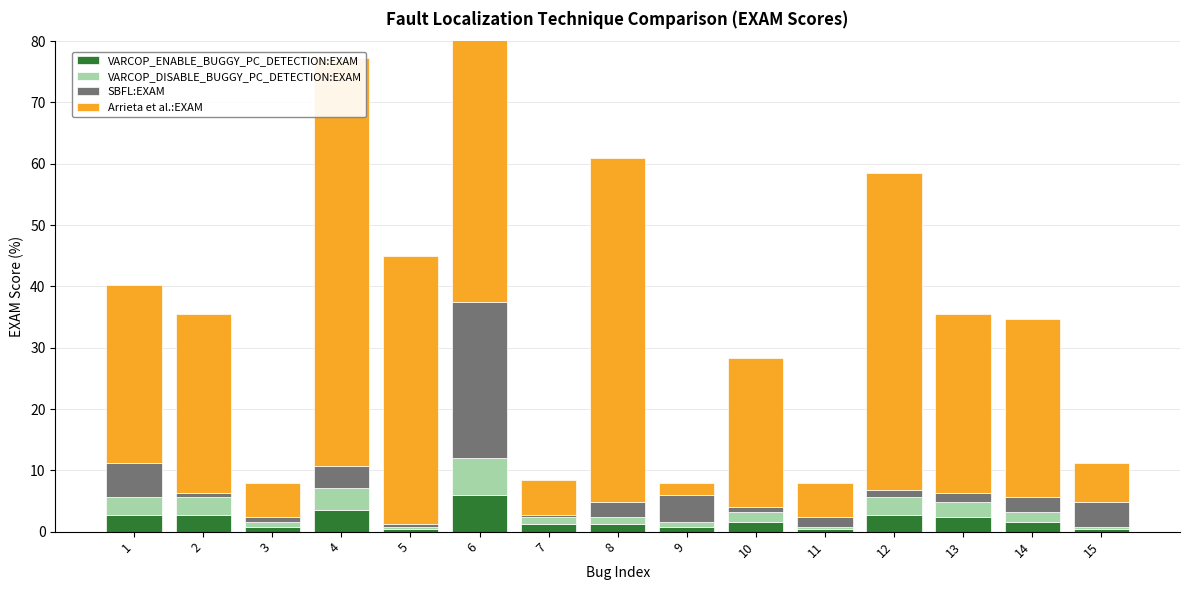

The Arrieta et al.:EXAM series shows 2.0 at 9. True or false?

True